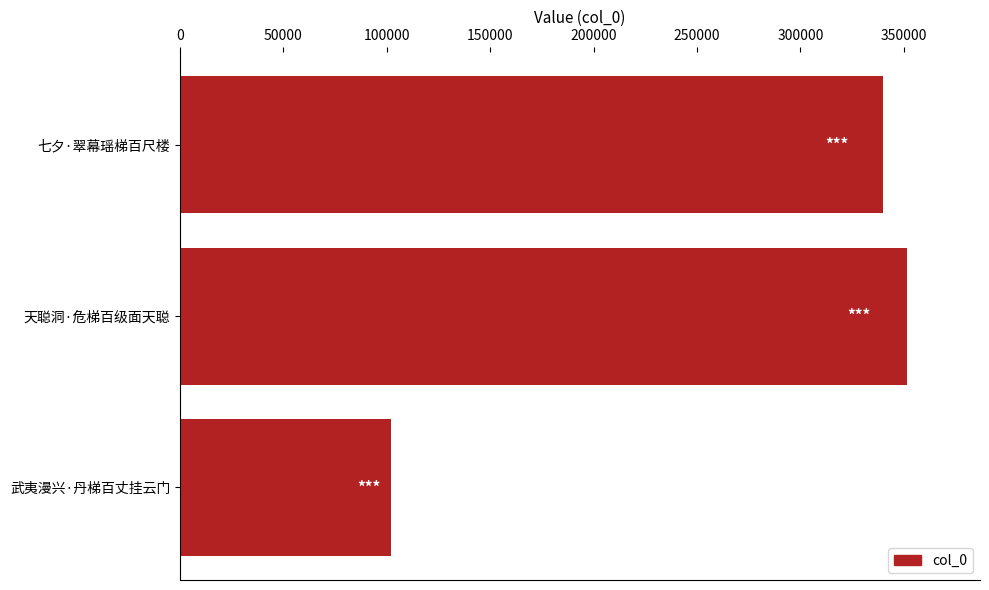

What is the difference between the maximum and minimum values?

249589